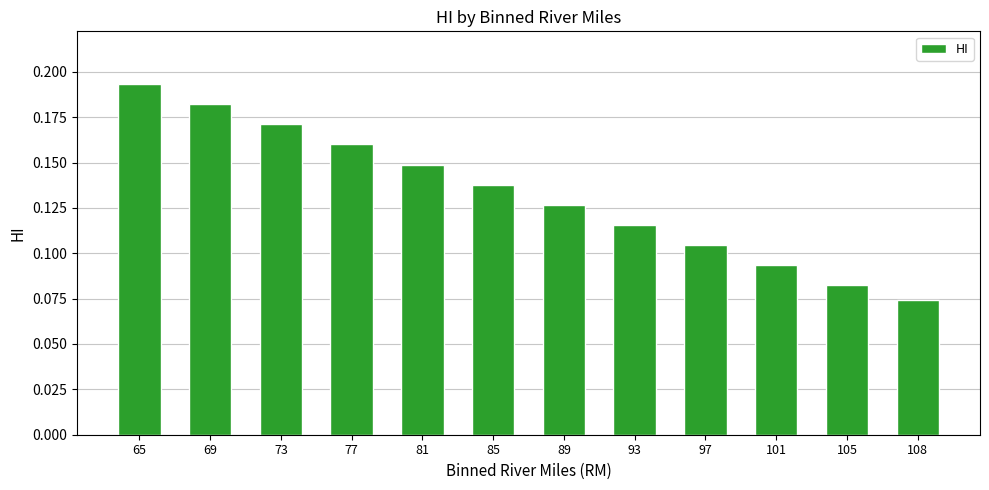

How many values are between 0 and 1?

12